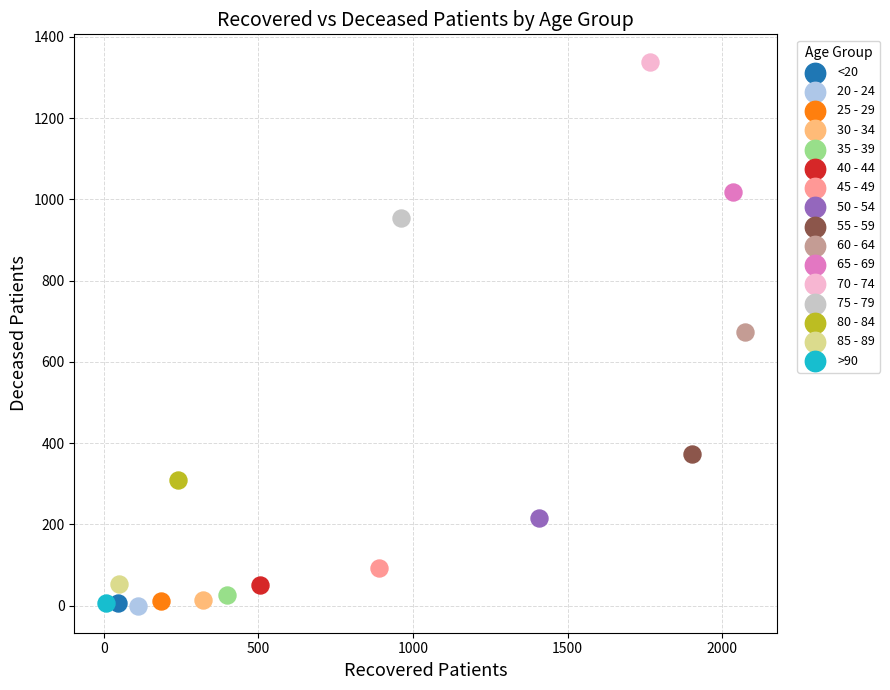

Which series reaches the maximum Y coordinate?

70 - 74